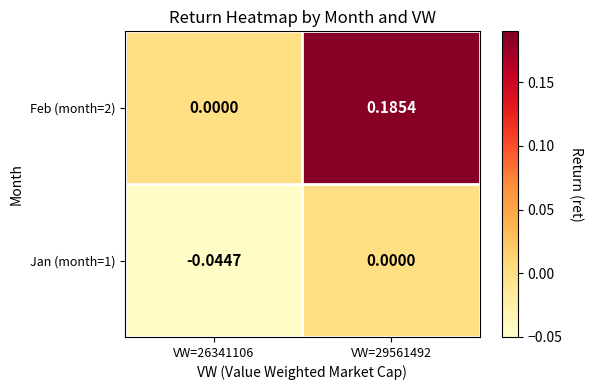

Is the value of Jan (month=1) at VW=29561492 greater than the value of Feb (month=2) at VW=29561492?

No